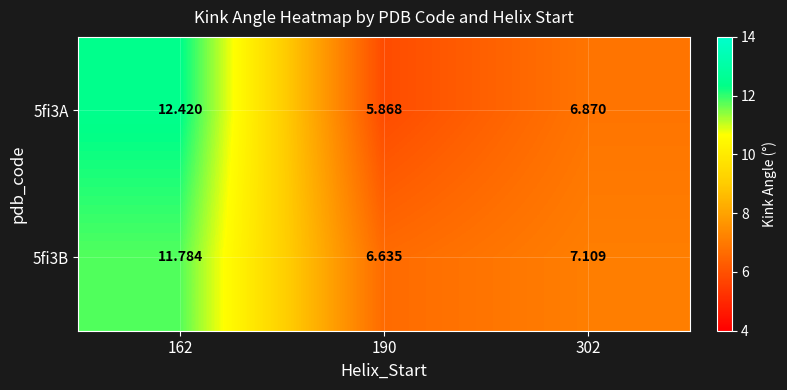

Is the value of 5fi3A at 162 greater than the value of 5fi3B at 162?

Yes